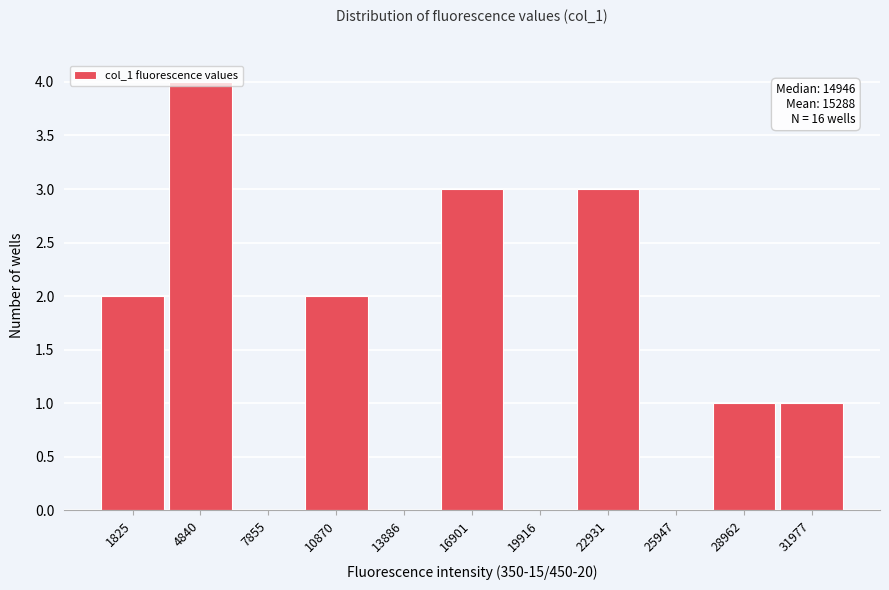

Approximately how many times larger is the value at 4840 compared to 1825?

2.0